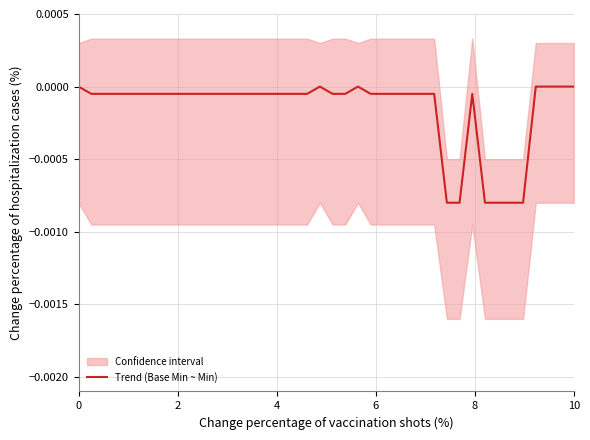

Is this an area chart (filled region under the line)?

No